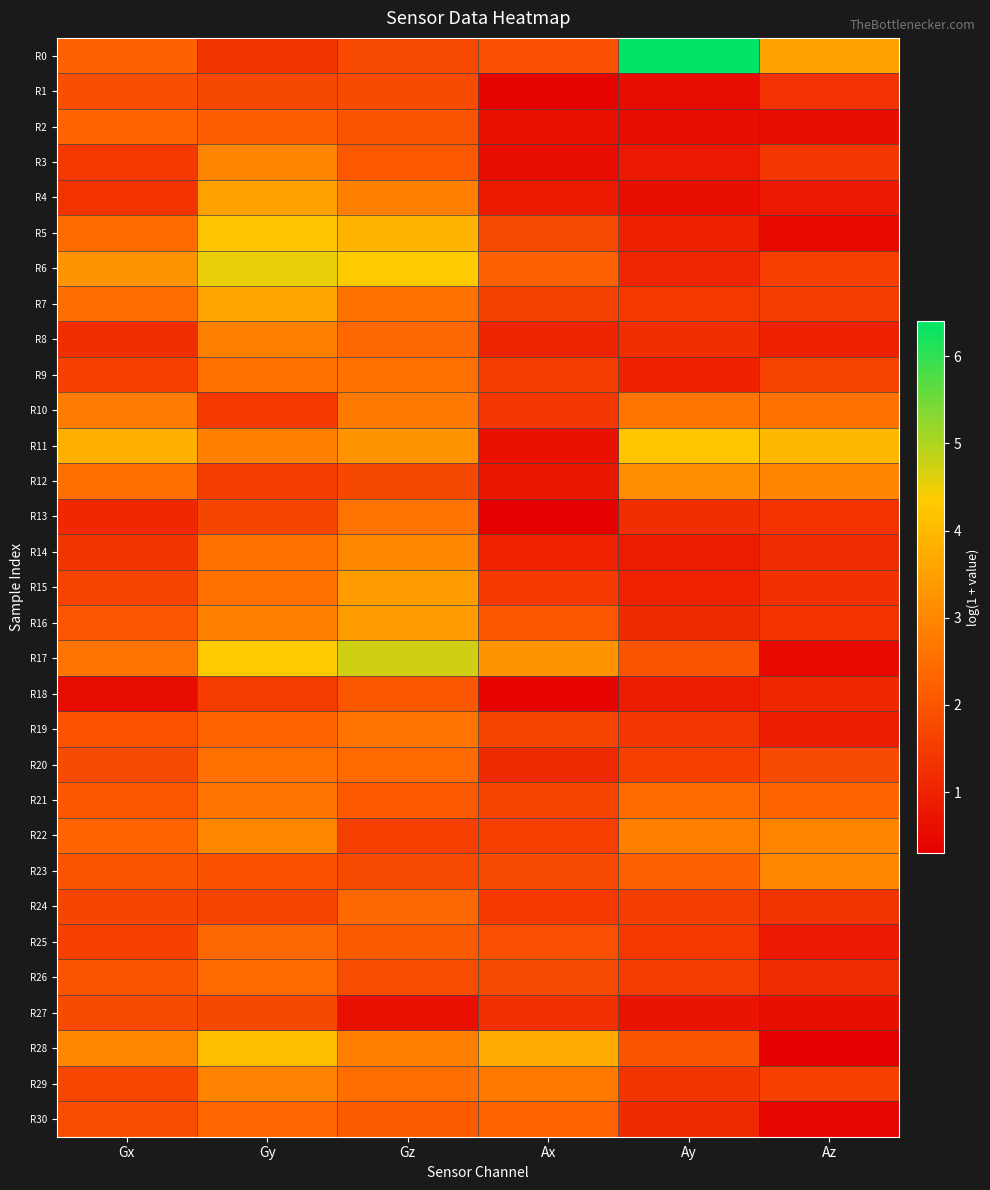

At which category is the sum across all series the highest?

Gy